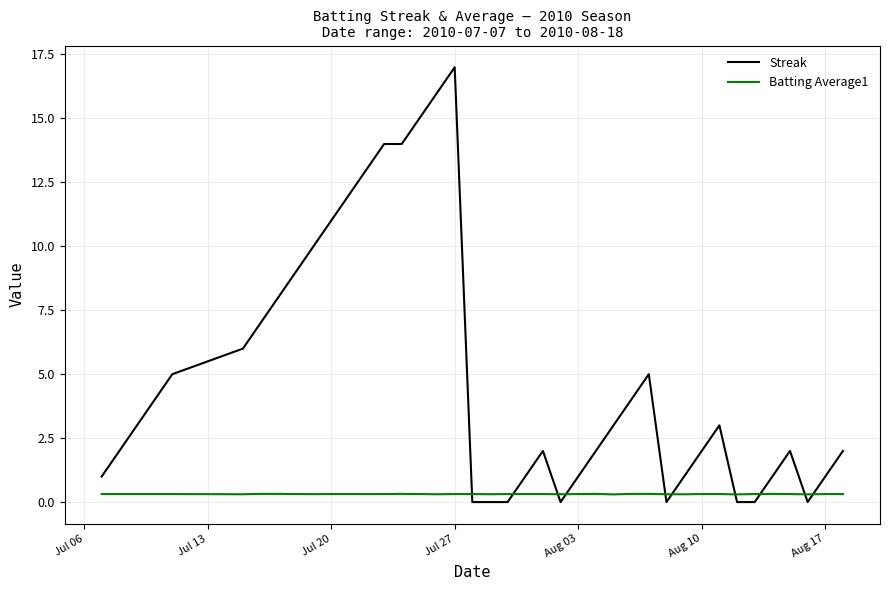

Which series has the largest range (max minus min)?

Streak